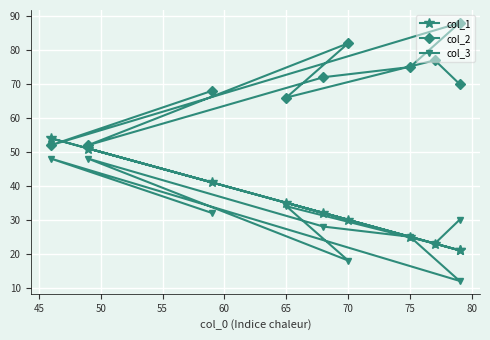

Is the value of col_1 at 75 greater than the value of col_2 at 75?

No